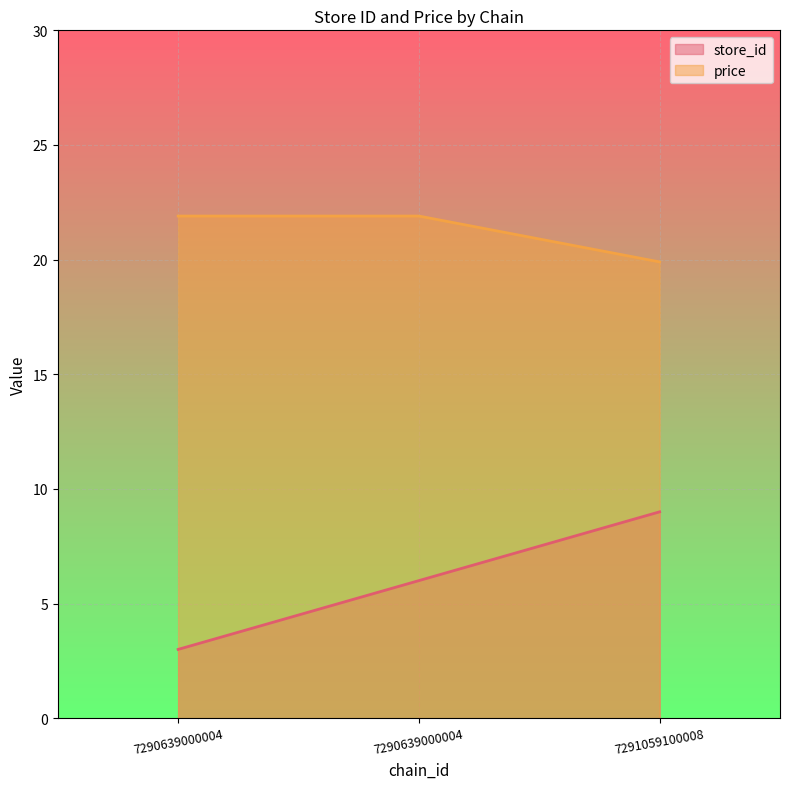

Rank the series at 7290639000004 from lowest to highest value.

store_id, price